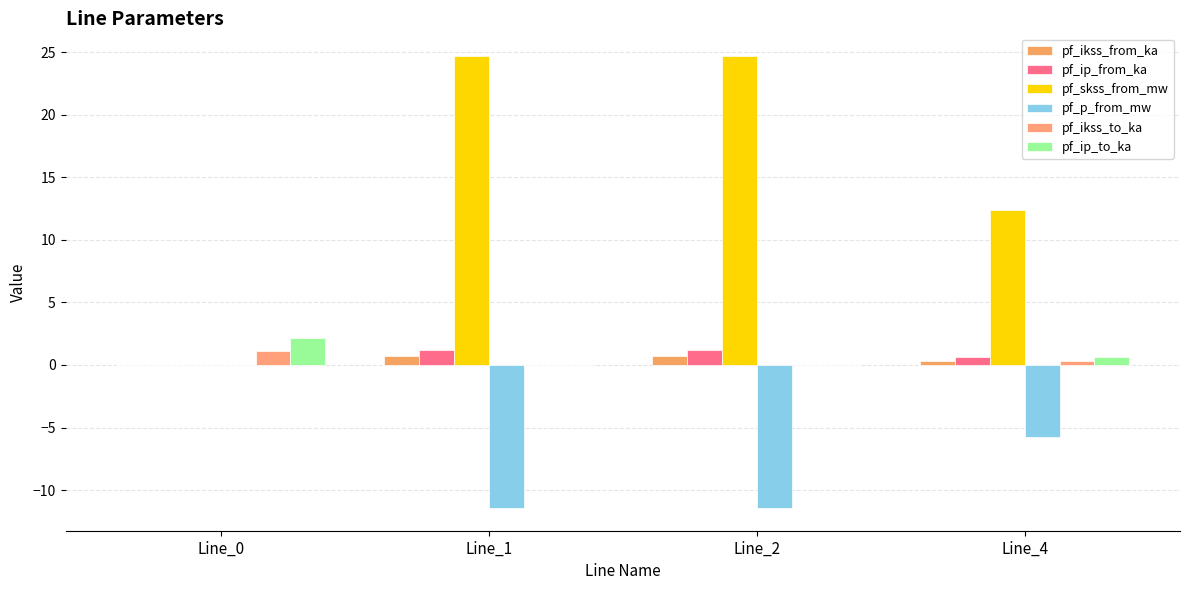

What is the sum of the pf_p_from_mw values at Line_4 and Line_0?

-5.7